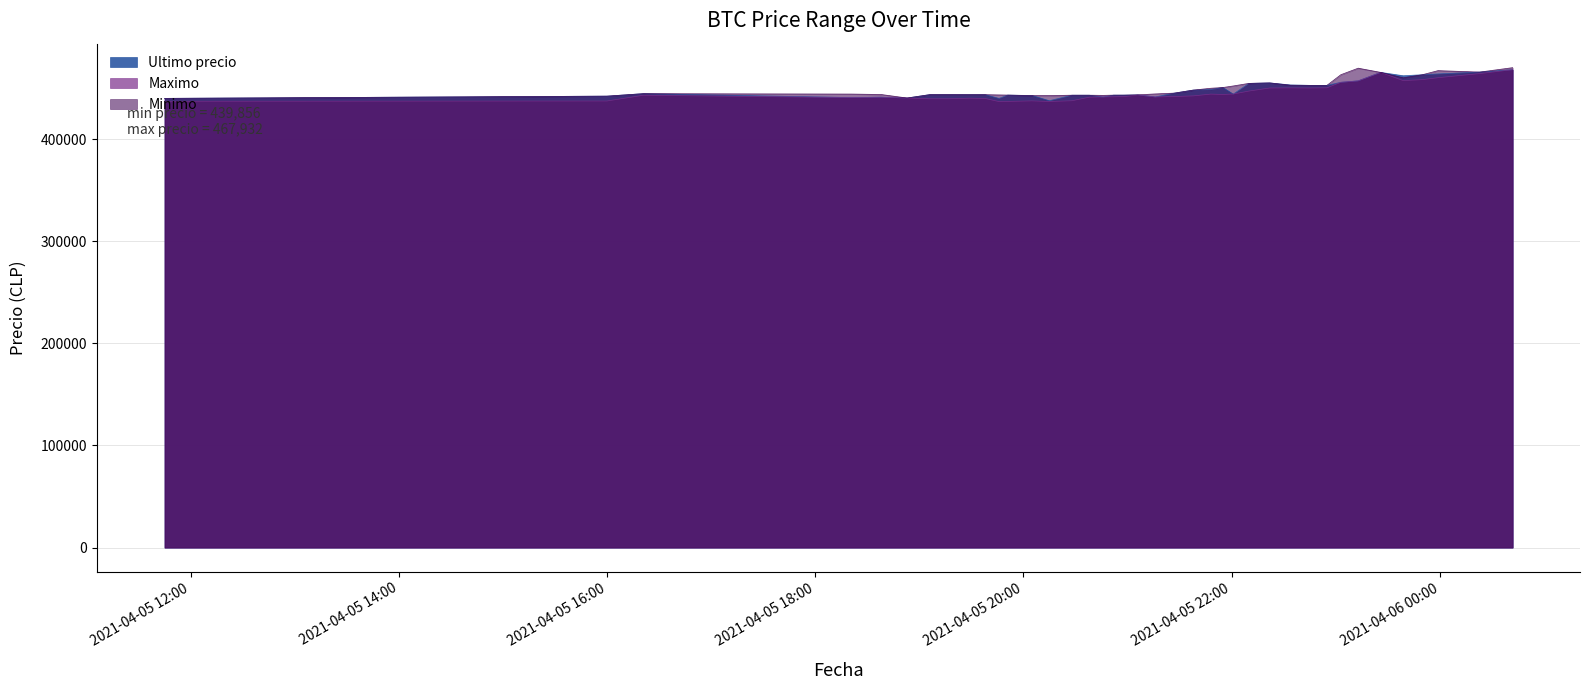

Which series has the widest spread of values?

Maximo